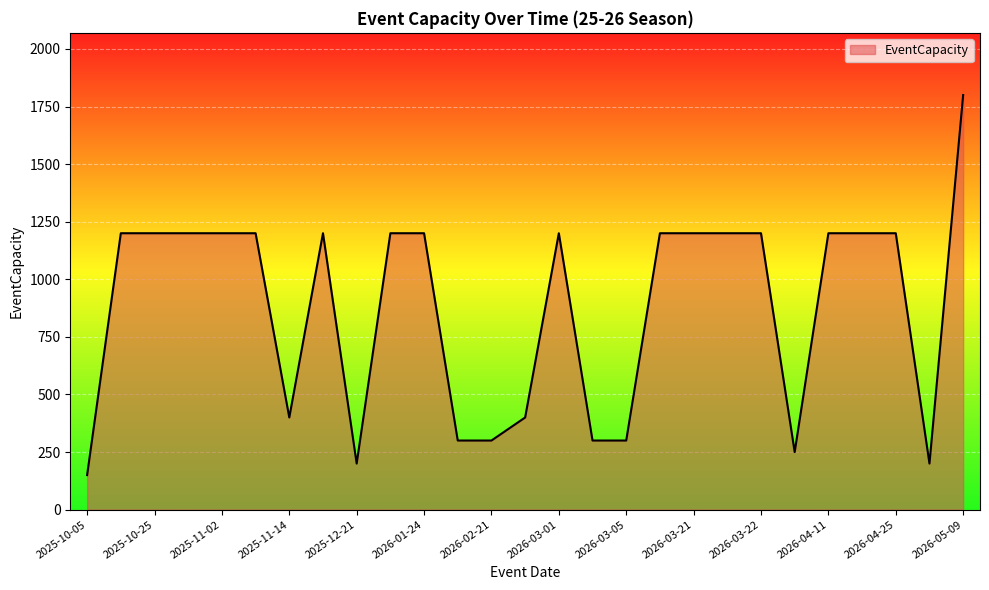

What is the difference between the maximum and minimum values?

1650